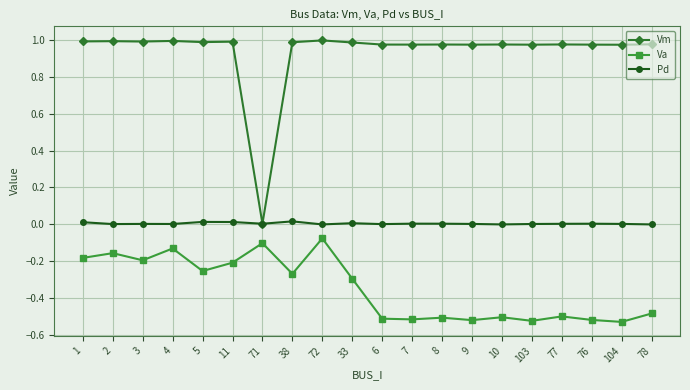

The Vm series shows 0.6 at 38. True or false?

False